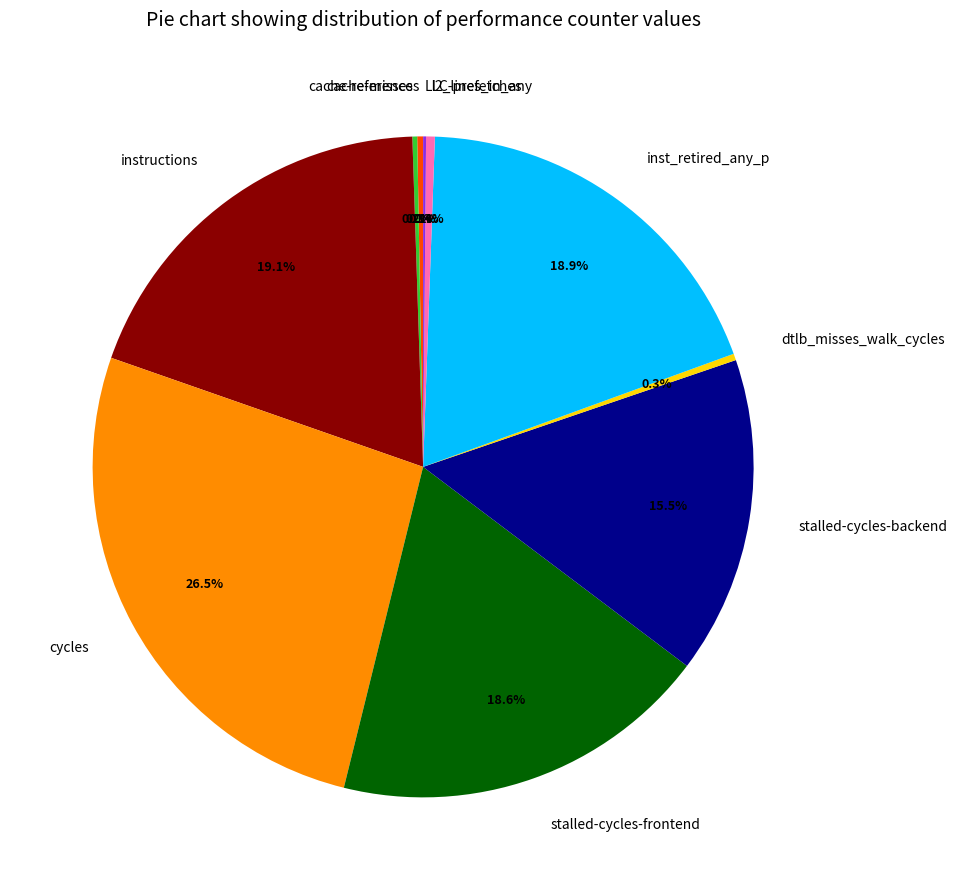

Approximately how many times larger is the value at stalled-cycles-backend compared to instructions?

0.8